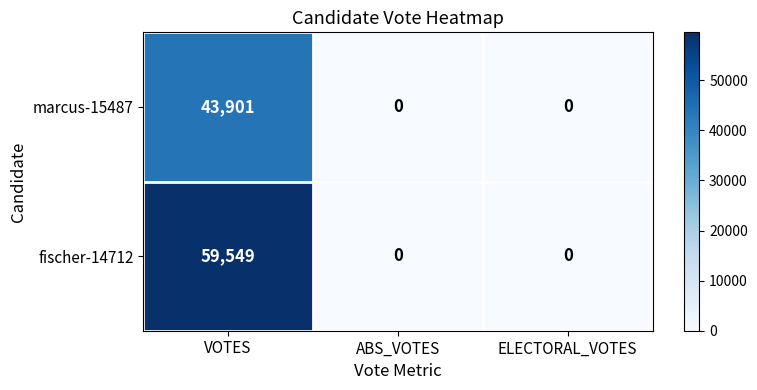

The marcus-15487 series shows 0 at ELECTORAL_VOTES. True or false?

True